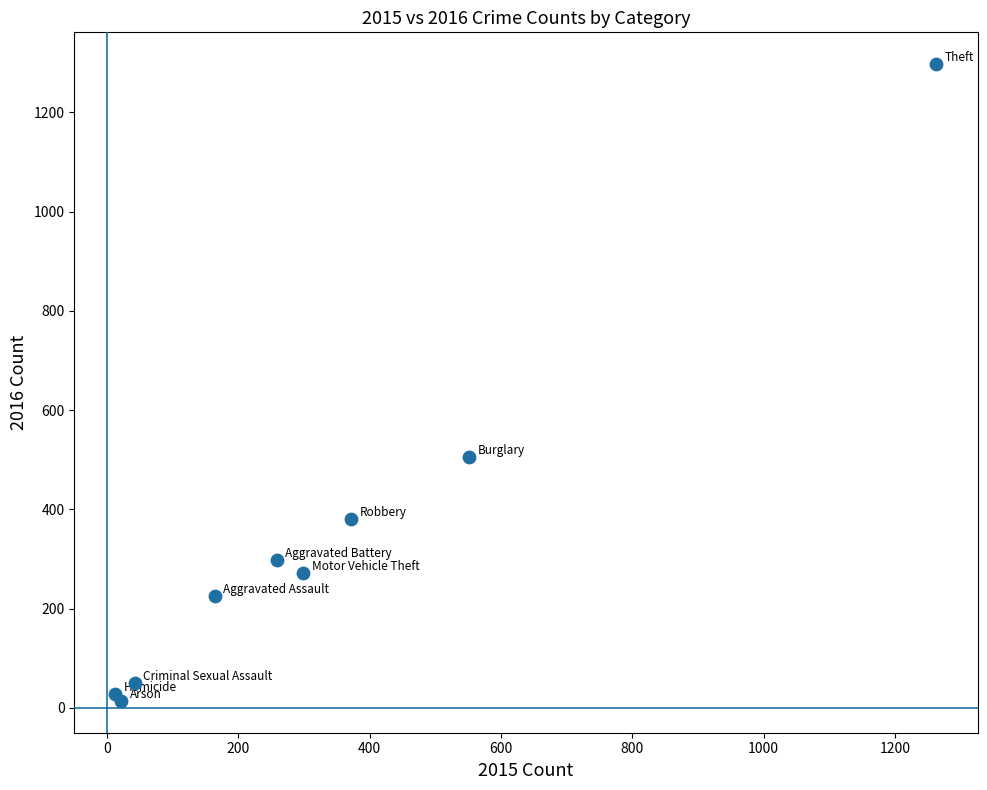

What Y value in the scatter plot is closest to 655?

505